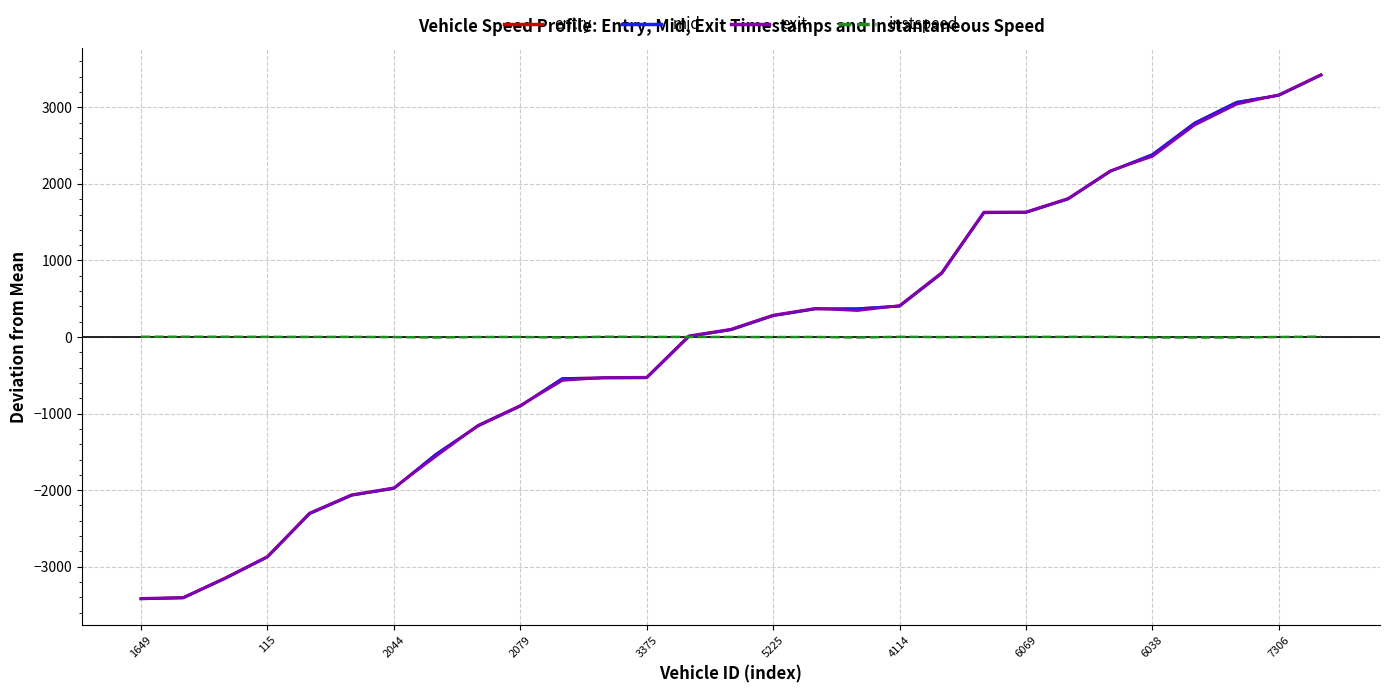

What is the greatest value displayed?

3426.6